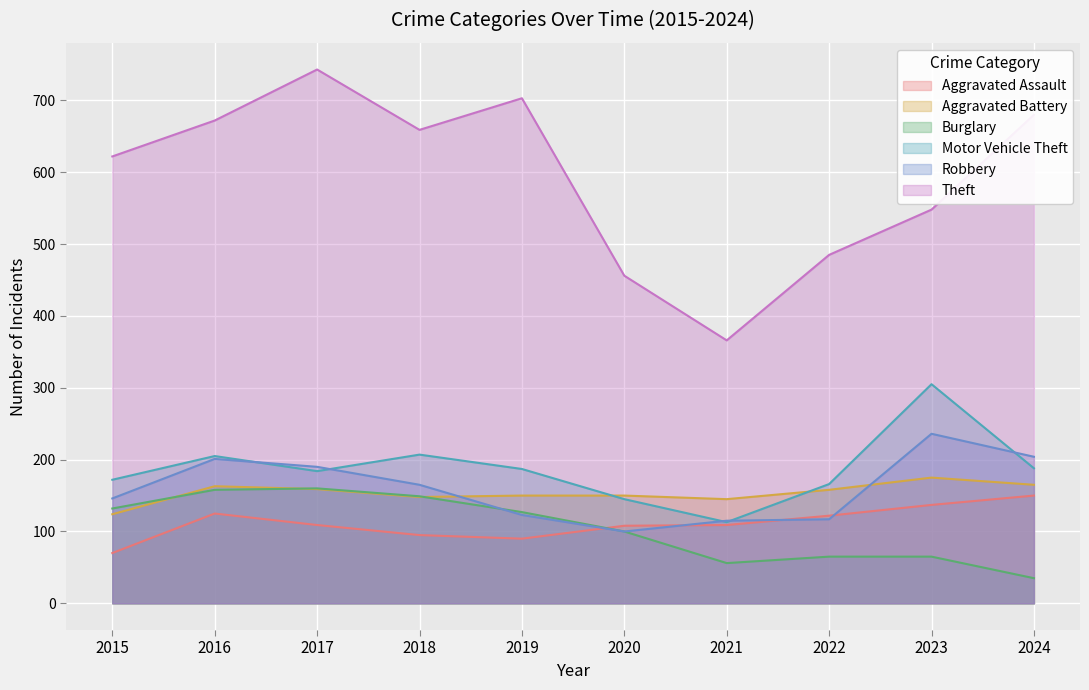

What is the spread (max minus min) of values at 2017?

634